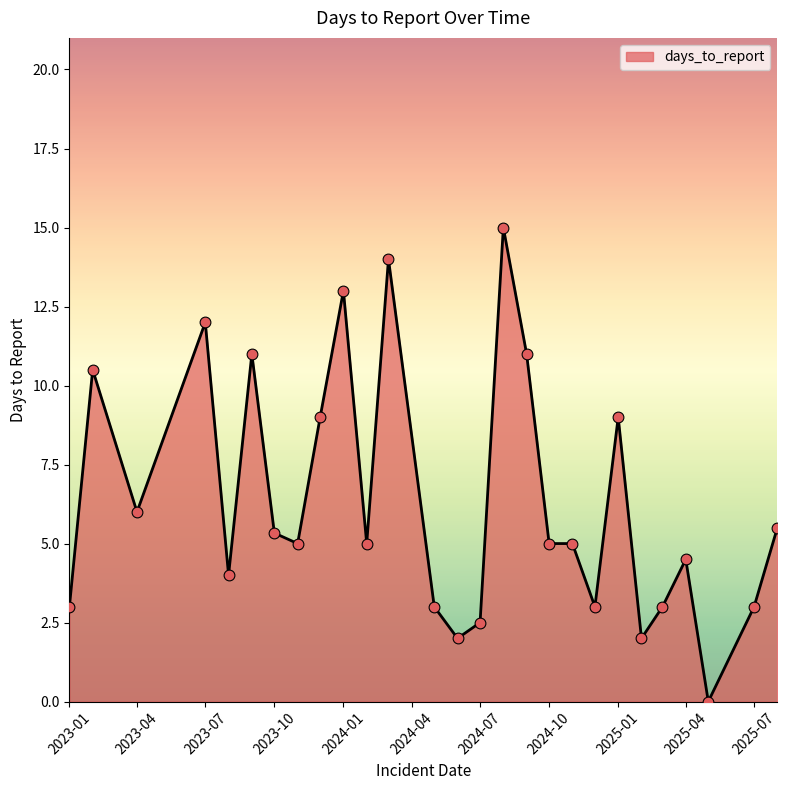

What is the maximum value shown in the chart?

15.0